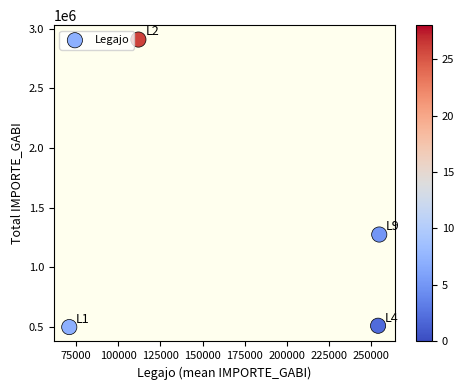

What Y value in the scatter plot is closest to 1703111?

1273343.0